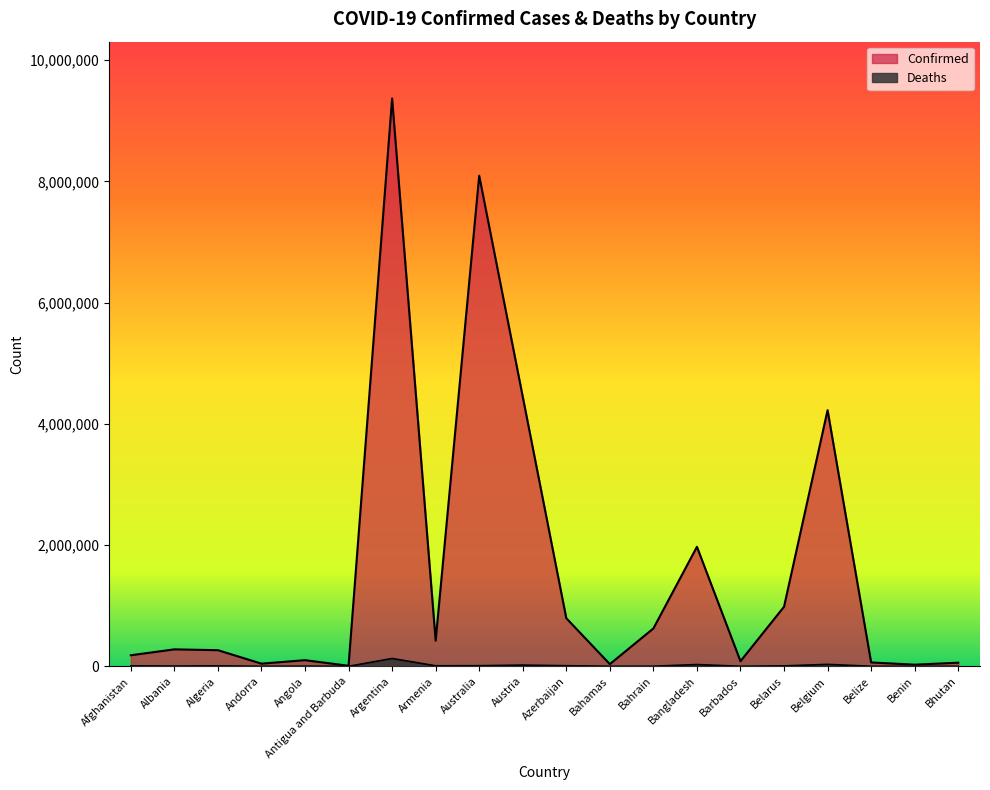

What is the label of the 4th point from the right?

Belgium